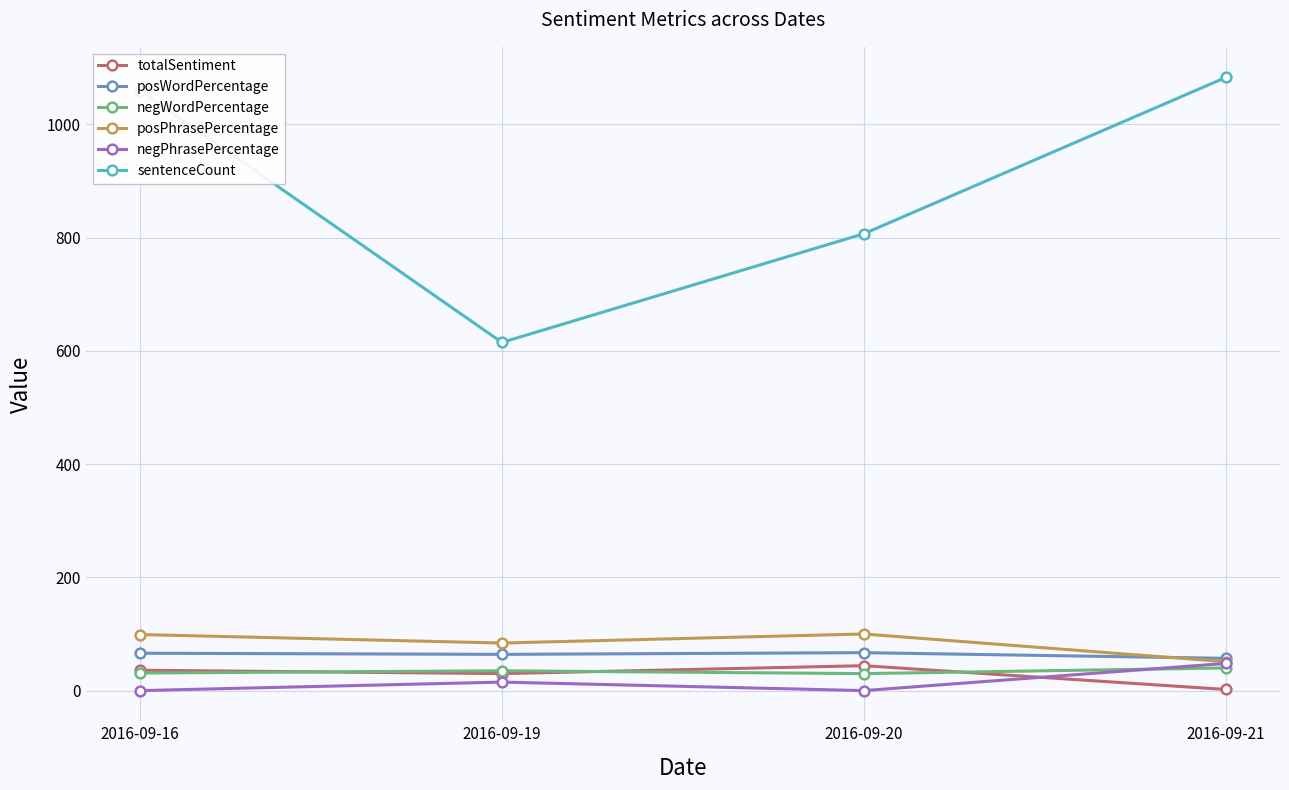

Where is negPhrasePercentage nearest to the value 24?

2016-09-19